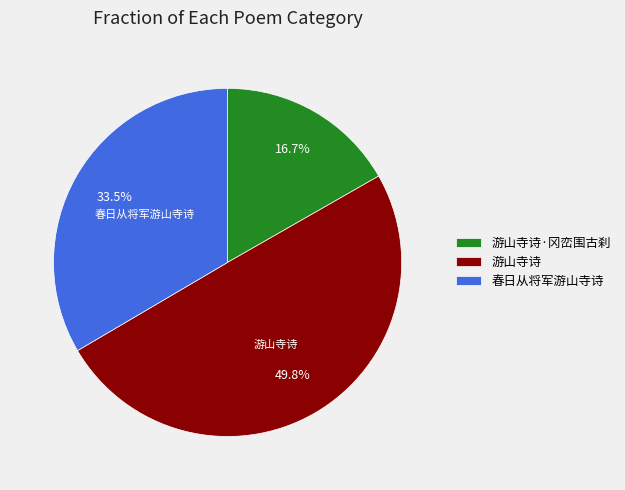

What is the smallest slice in the pie chart?

游山寺诗·冈峦围古刹